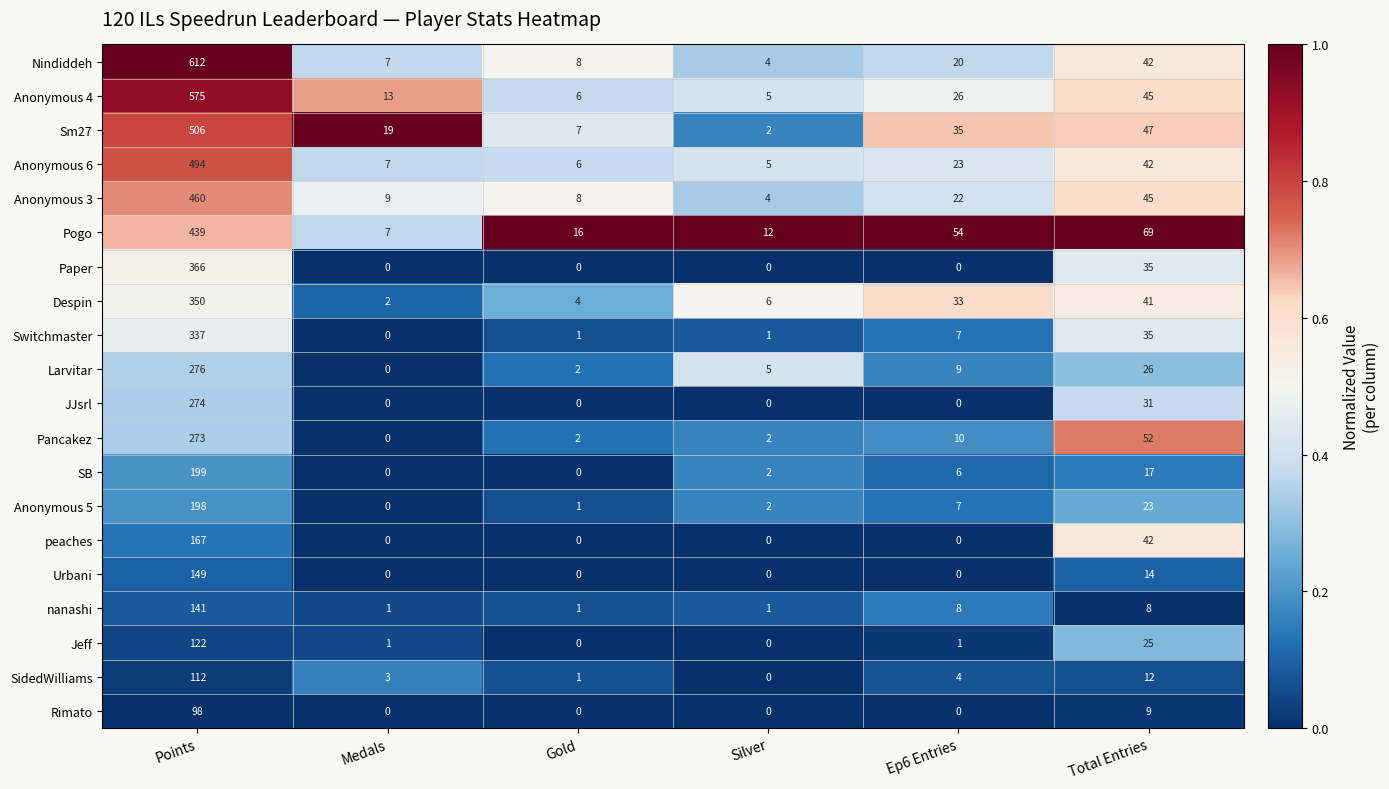

Count the number of data series in this chart.

20